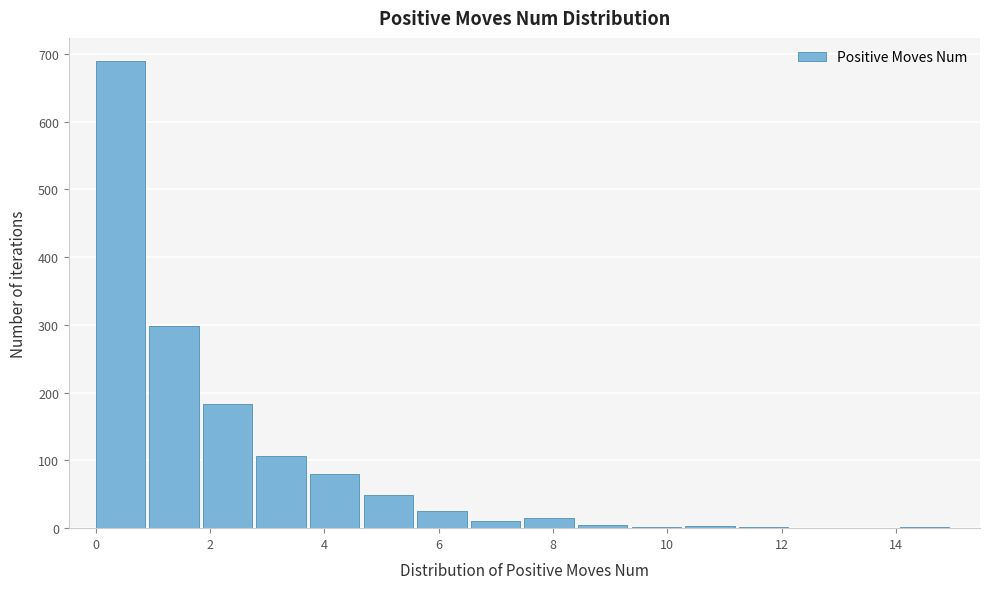

Reading left to right, transcribe this chart: for each bar, give the range it covers on the x-axis and its height. Neither the bar edges nor the heights are printed on the chart, so give them approximately, as read against the axes.

0.0 to 1.0: 690
1.0 to 1.8: 300
1.8 to 2.8: 180
2.8 to 3.8: 110
3.8 to 4.6: 80
4.6 to 5.6: 50
5.6 to 6.6: 30
6.6 to 7.6: 10
7.6 to 8.4: 20
8.4 to 9.4: under 10
9.4 to 10.4: under 10
10.4 to 11.2: under 10
11.2 to 12.2: under 10
12.2 to 13.2: 0
13.2 to 14.0: 0
14.0 to 15.0: under 10